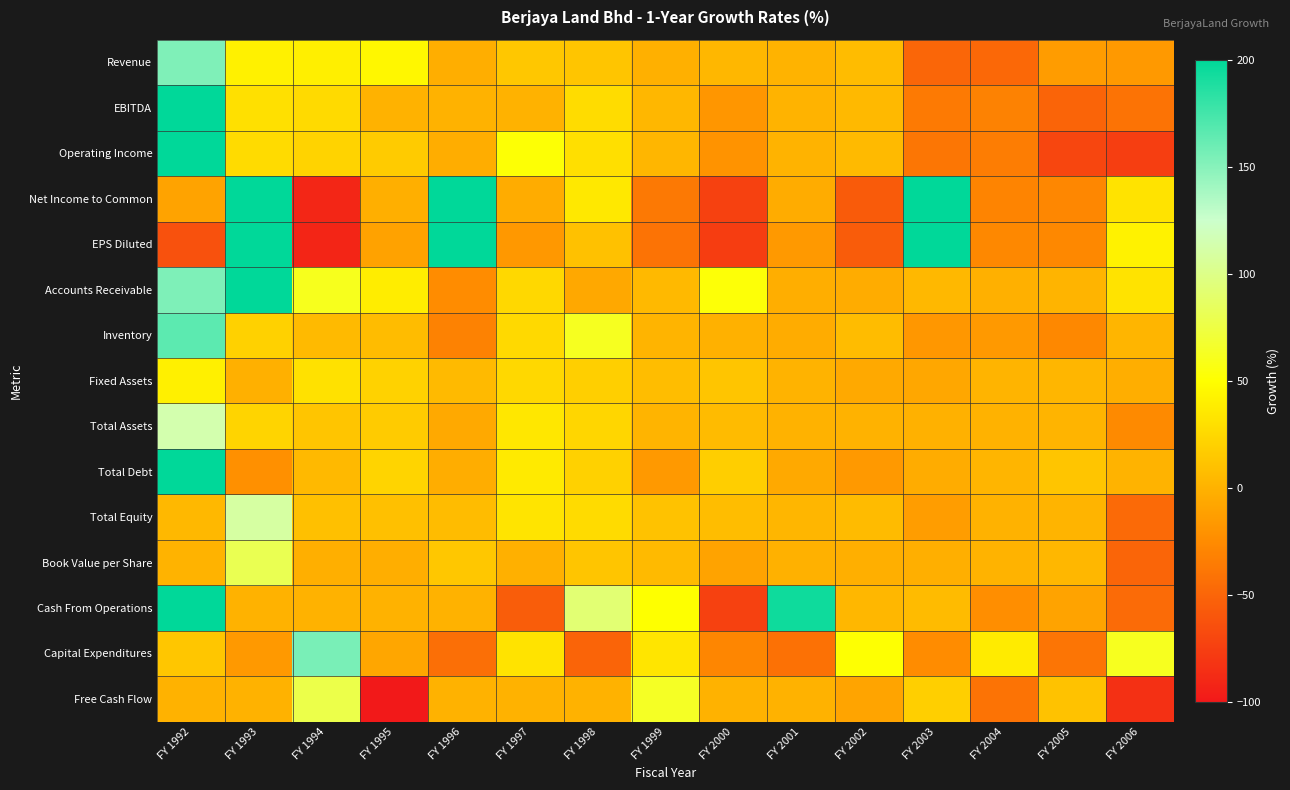

Which series has the largest range (max minus min)?

EPS Diluted